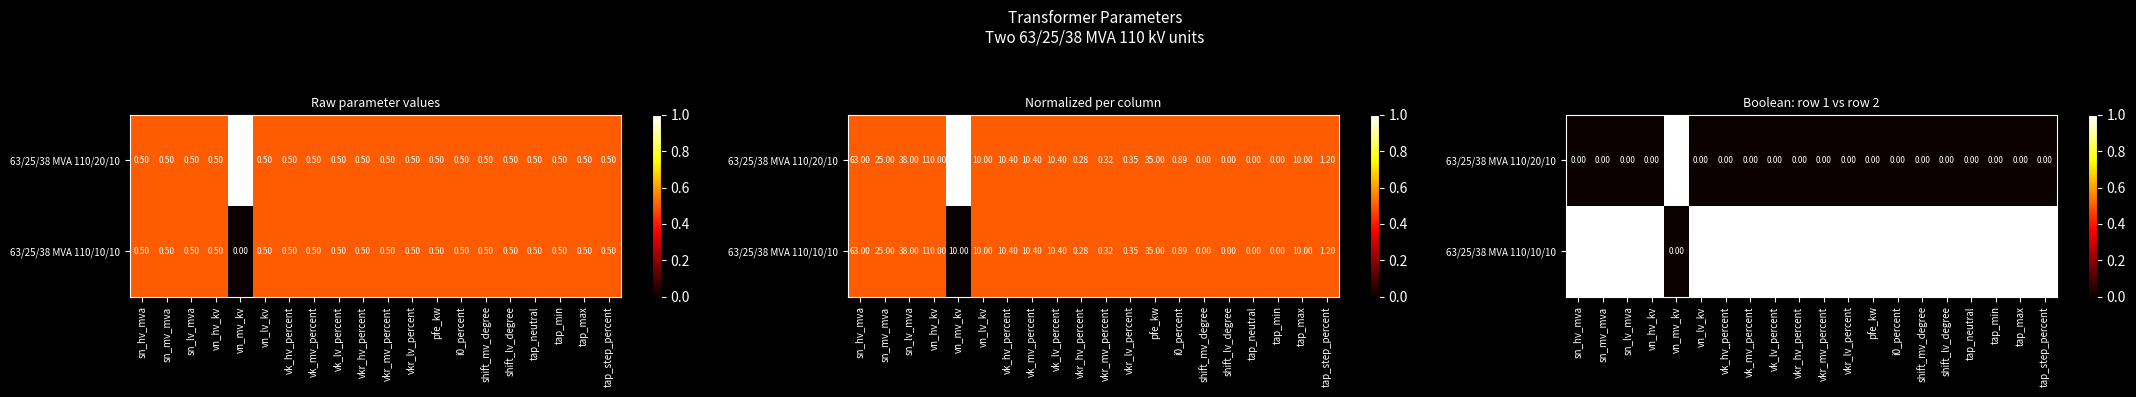

At how many categories does at least one series exceed 0?

20